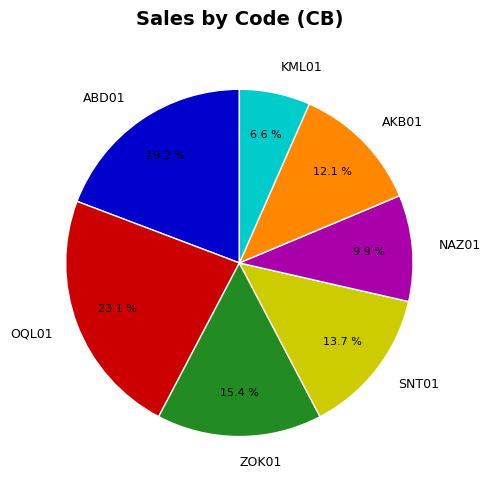

To the nearest percent, what percentage of the pie is NAZ01?

10%